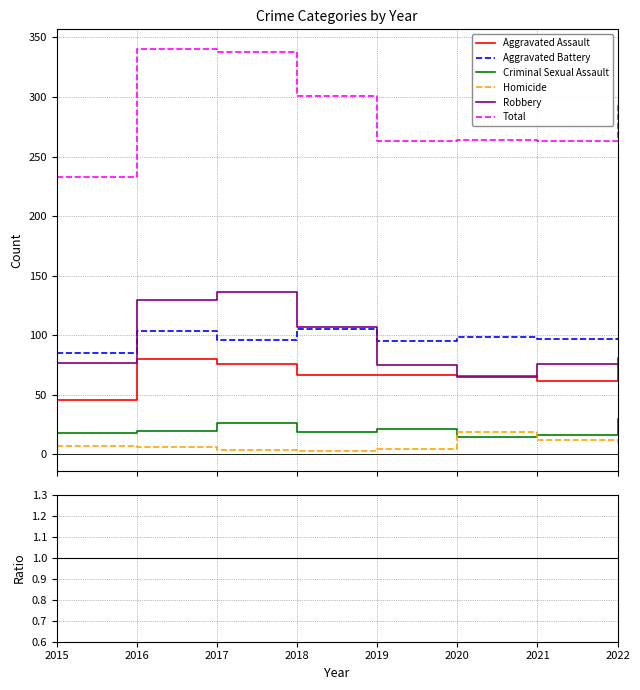

At which label does Robbery reach its peak?

2017